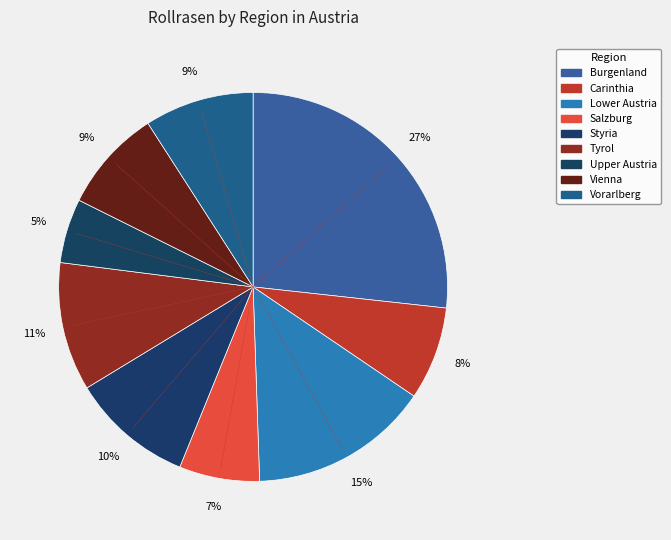

The Lower Austria slice represents 9% of the pie. True or false?

False